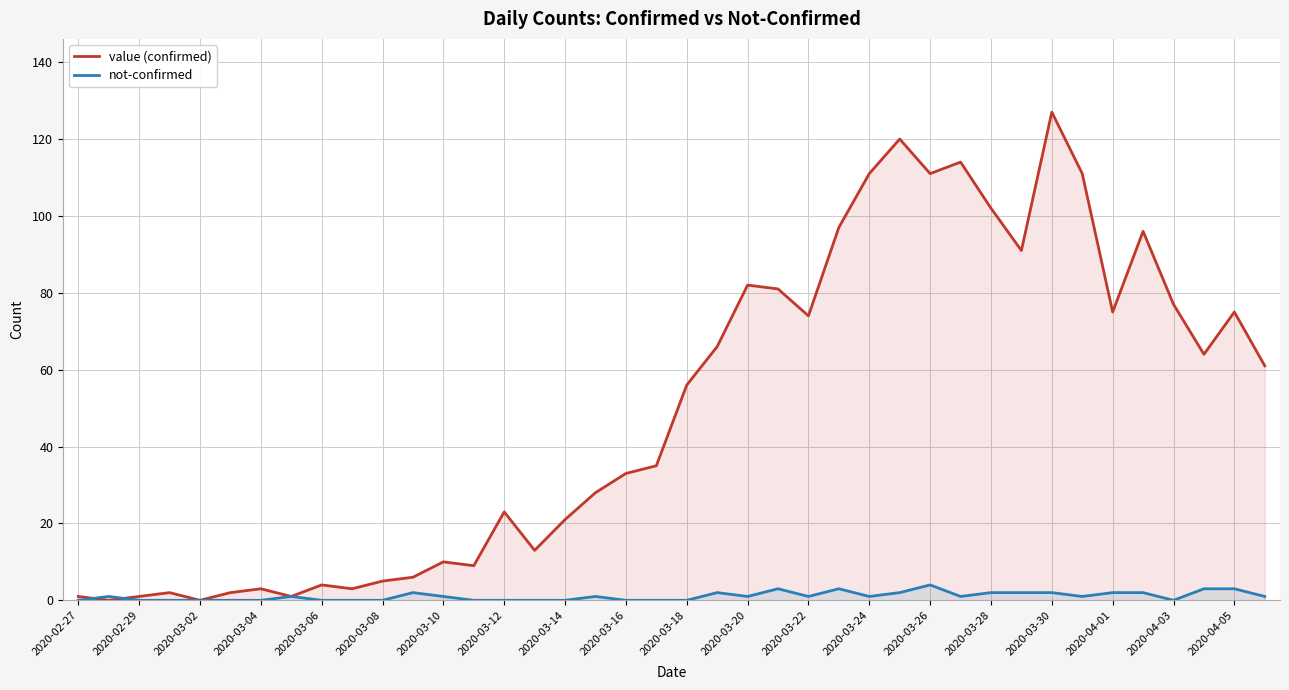

Reading left to right, what are all the values shown in this chart?

value (confirmed): 1	0	1	2	0	2	3	1	4	3	5	6	10	9	23	13	21	28	33	35	56	66	82	81	74	97	111	120	111	114	102	91	127	111	75	96	77	64	75	61
not-confirmed: 0	1	0	0	0	0	0	1	0	0	0	2	1	0	0	0	0	1	0	0	0	2	1	3	1	3	1	2	4	1	2	2	2	1	2	2	0	3	3	1